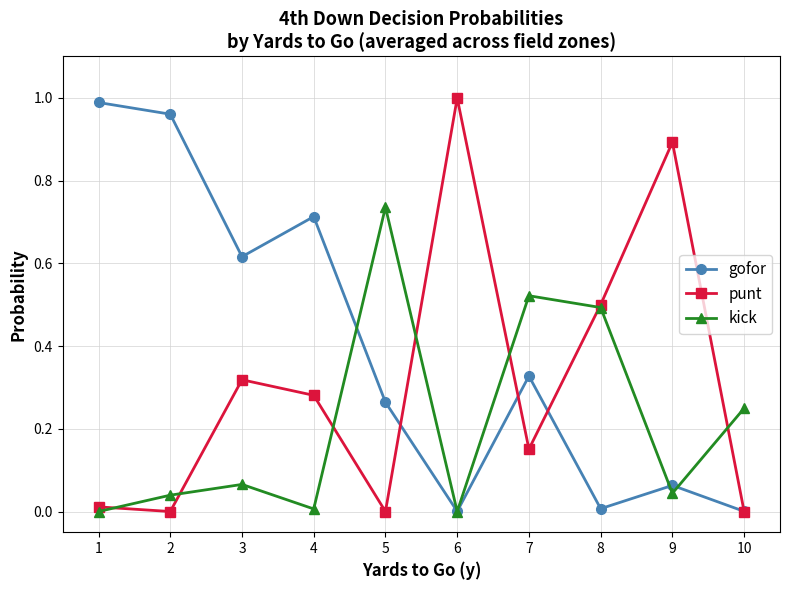

True or false: kick and gofor cross at least once.

True